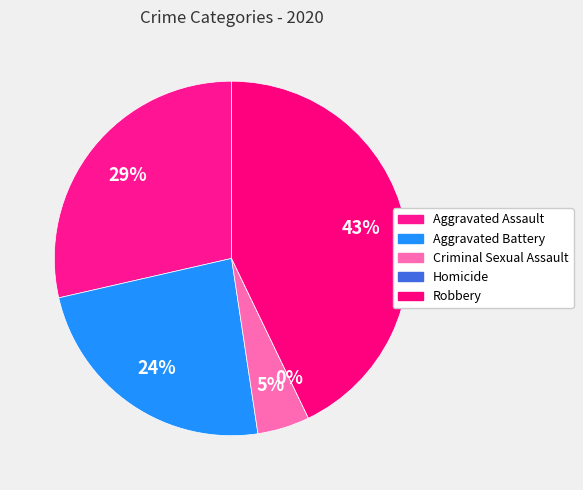

What is the change in value from Aggravated Battery to Robbery?

+4